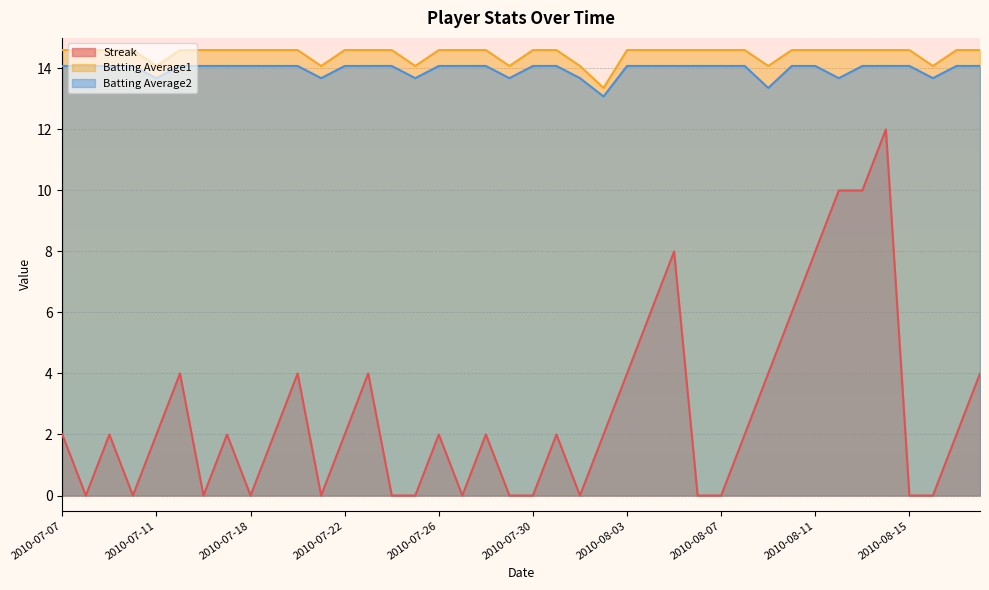

How many values in the Batting Average2 series exceed 14?

31